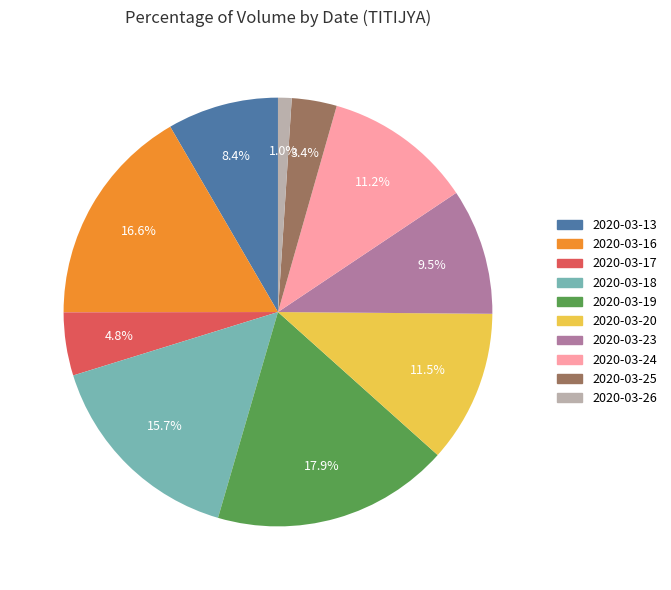

To the nearest percent, what is the difference between the 2020-03-18 and 2020-03-26 slice percentages?

15%